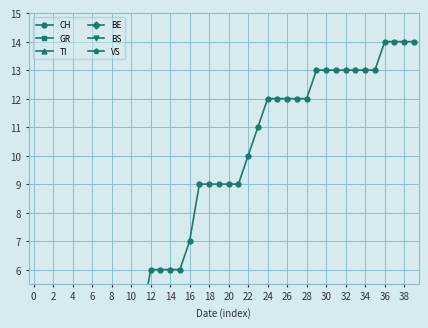

What are all the series names shown in the legend?

CH, GR, TI, BE, BS, VS